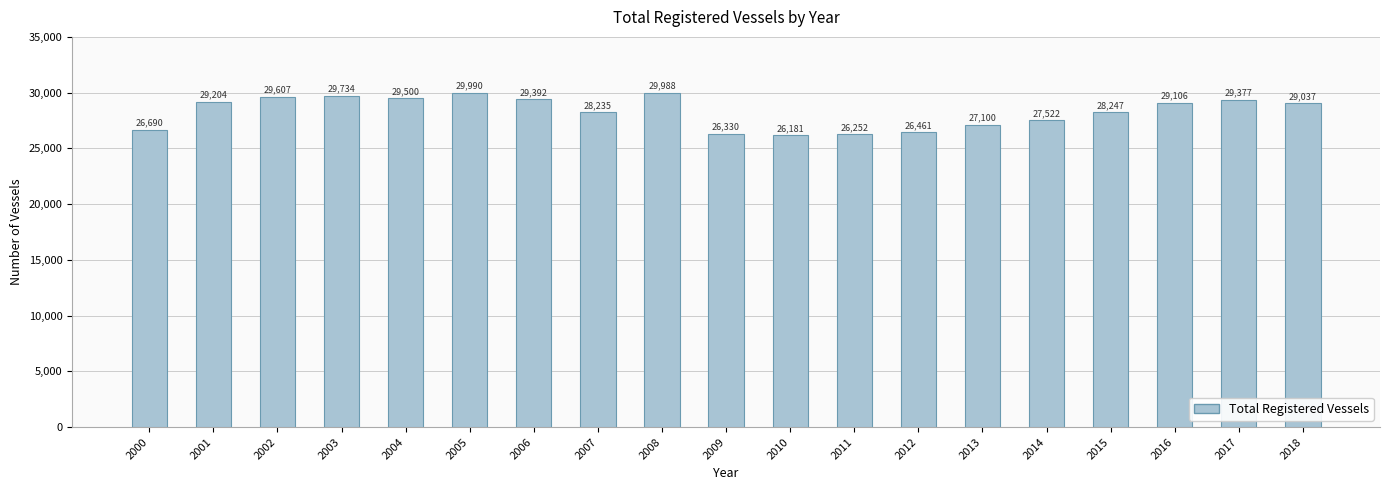

Rank the categories by value from highest to lowest.

2005, 2008, 2003, 2002, 2004, 2006, 2017, 2001, 2016, 2018, 2015, 2007, 2014, 2013, 2000, 2012, 2009, 2011, 2010